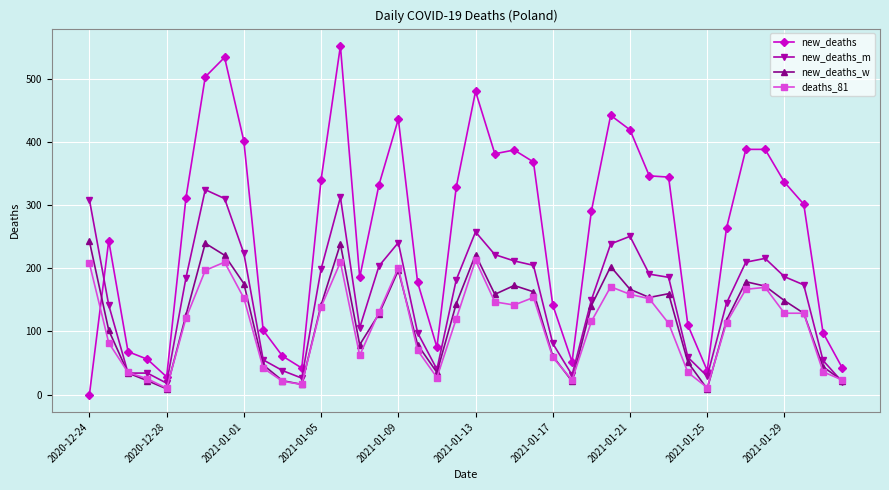

Which series has the largest range (max minus min)?

new_deaths